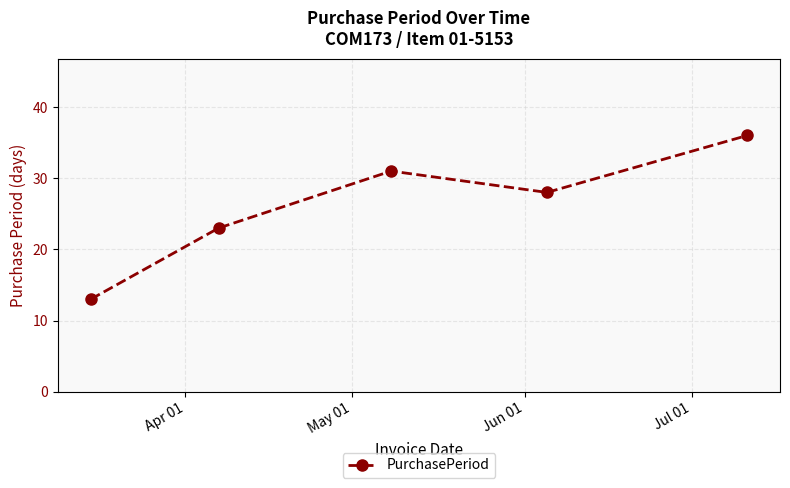

What is the value of the 3rd point from the left?

31